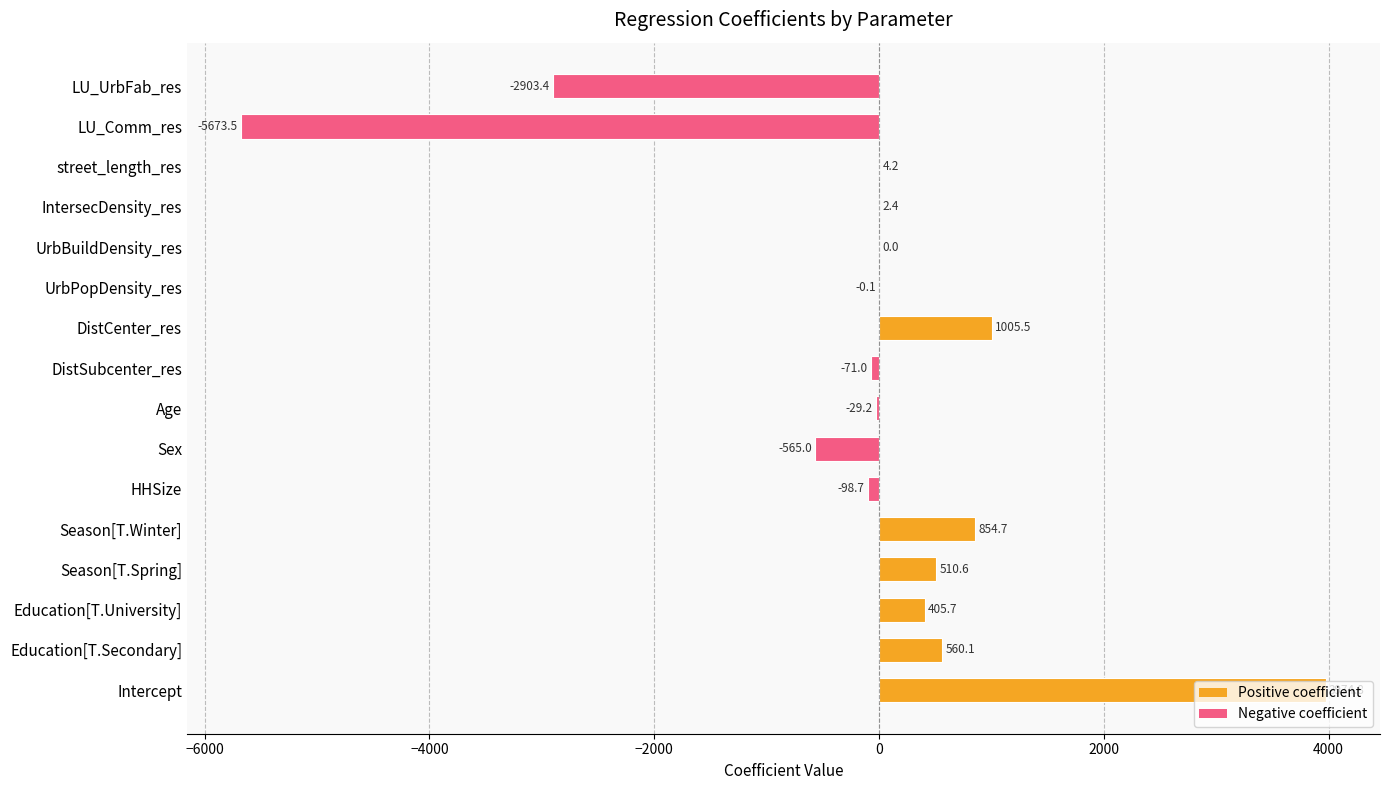

Which category has the highest value across all series?

Intercept